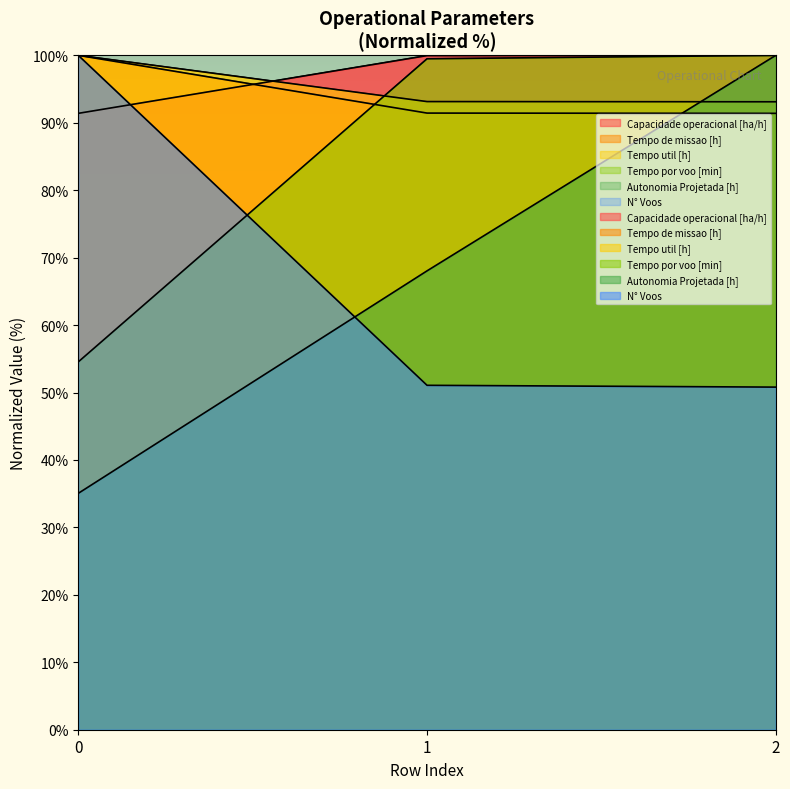

What is the total value across all series at 1?

503.1